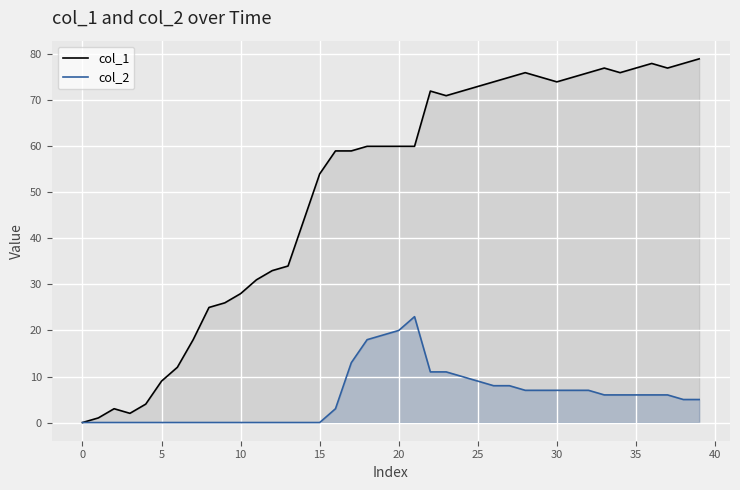

True or false: col_2 and col_1 cross at least once.

False